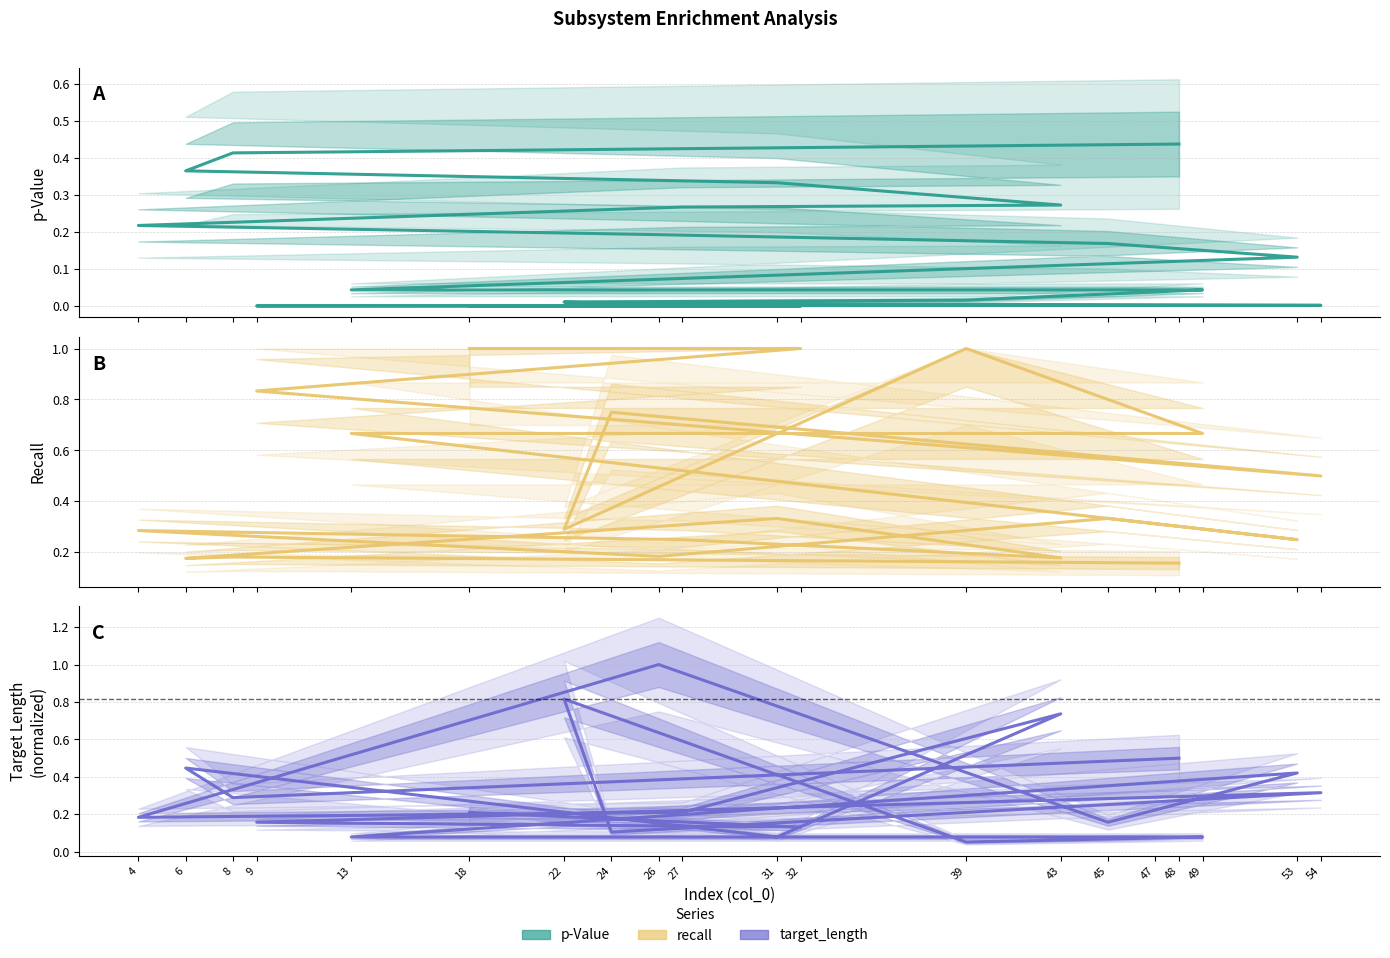

Reading right to left, transcribe all the data shown in this chart.

p-Value: 48=0.4	8=0.4	6=0.4	31=0.3	43=0.3	27=0.3	4=0.2	26=0.2	45=0.2	53=0.1	13=0.0	47=0.0	49=0.0	39=0.0	22=0.0	24=0.0	54=0.0	9=0.0	32=0.0	18=0.0
recall: 48=0.2	8=0.2	6=0.2	31=0.3	43=0.2	27=0.2	4=0.3	26=0.2	45=0.3	53=0.2	13=0.7	47=0.7	49=0.7	39=1.0	22=0.3	24=0.8	54=0.5	9=0.8	32=1.0	18=1.0
target_length: 48=0.5	8=0.3	6=0.4	31=0.1	43=0.7	27=0.2	4=0.2	26=1.0	45=0.2	53=0.4	13=0.1	47=0.1	49=0.1	39=0.1	22=0.8	24=0.1	54=0.3	9=0.2	32=0.1	18=0.2